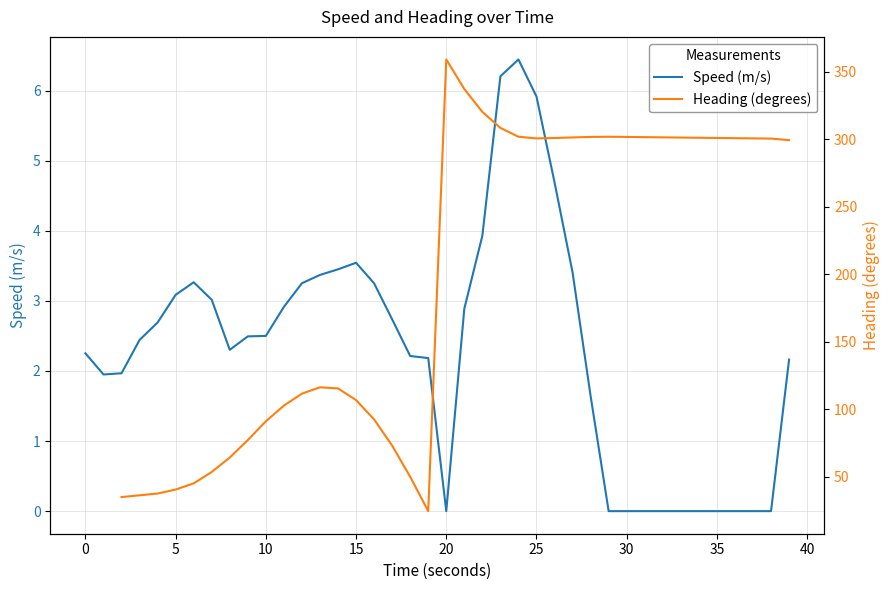

At which category does the chart reach its peak across all series?

20